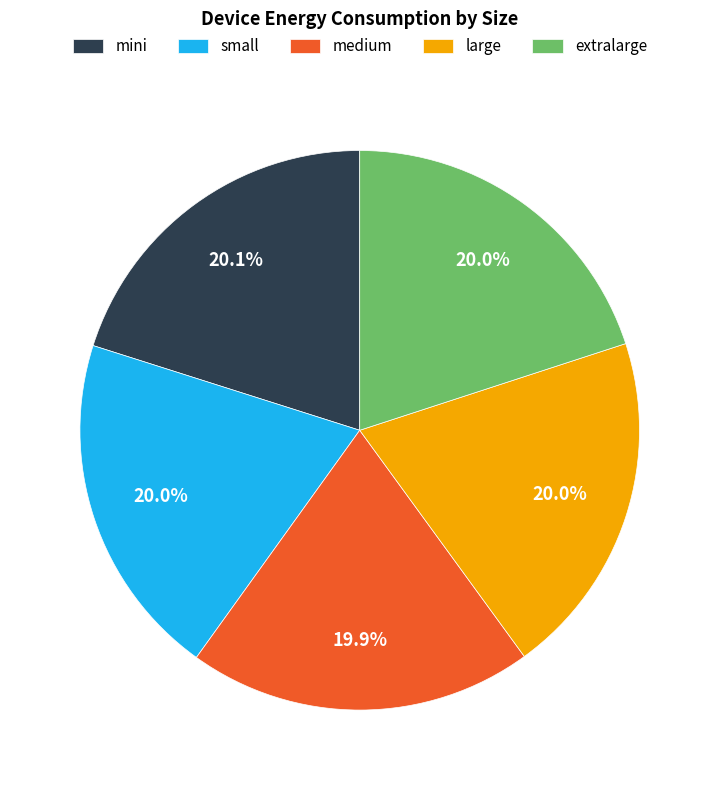

What is the ratio of the value at extralarge to the value at large?

1.0